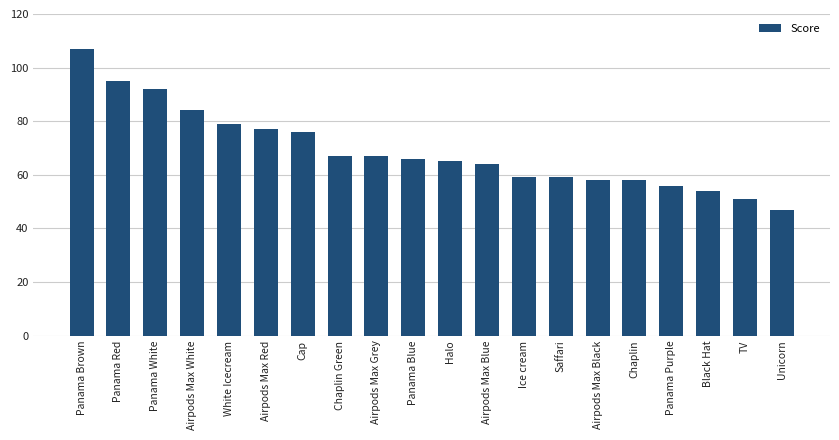

Is it true that the value at Panama Red is 65?

False